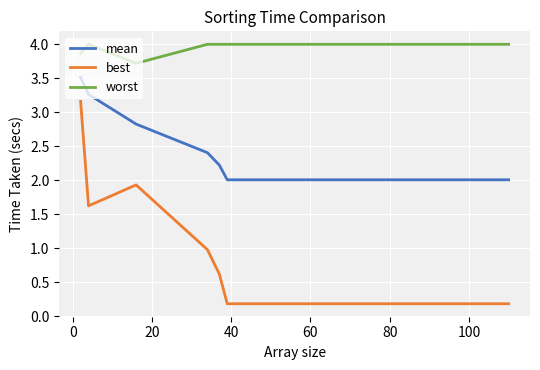

True or false: mean and worst intersect in this chart.

False